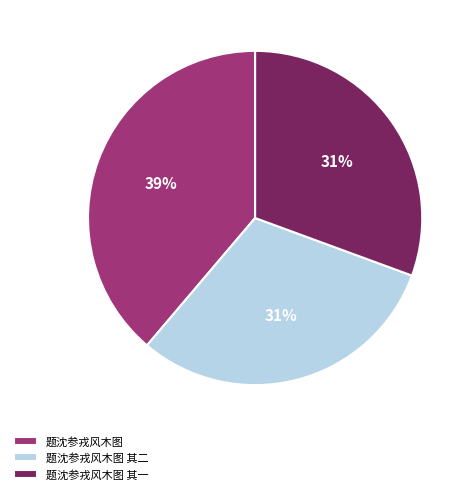

Count the number of slices in the pie.

3